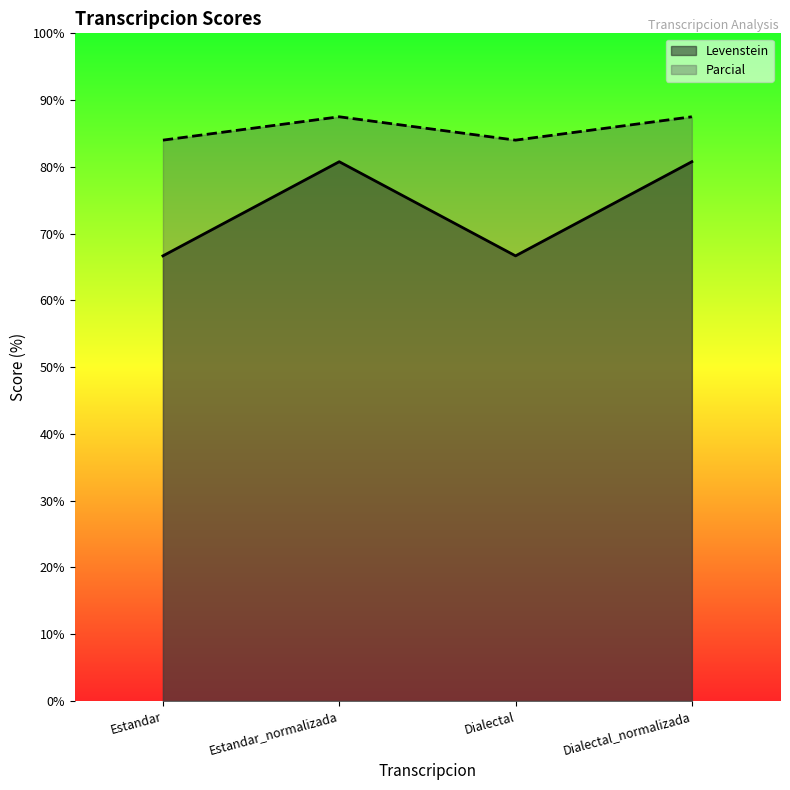

What is the difference between the second highest and minimum values in the Levenstein series?

14.1